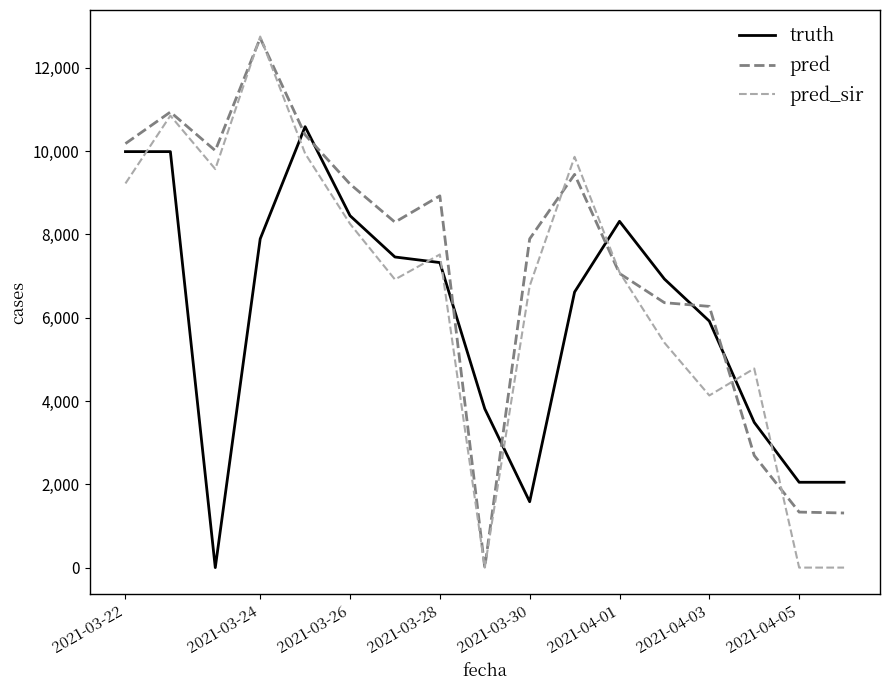

What are all the series names shown in the legend?

truth, pred, pred_sir